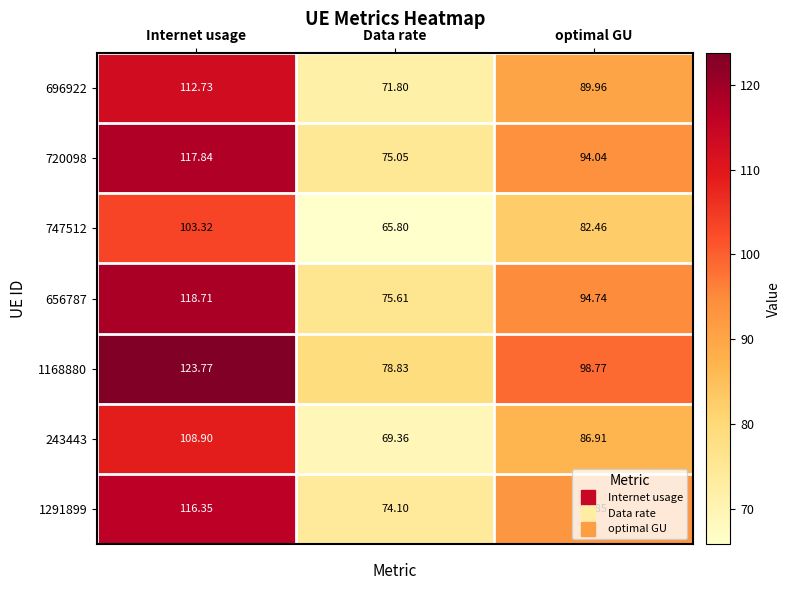

Where is 747512 nearest to the value 84?

optimal GU